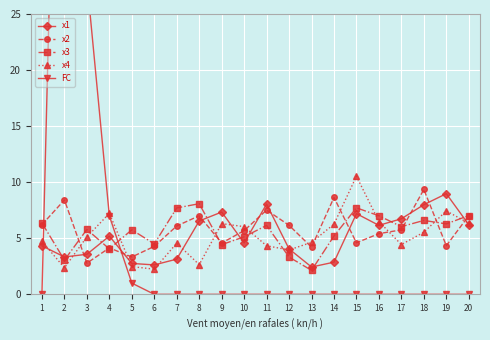

What is the lowest value of the x1 series?

2.4